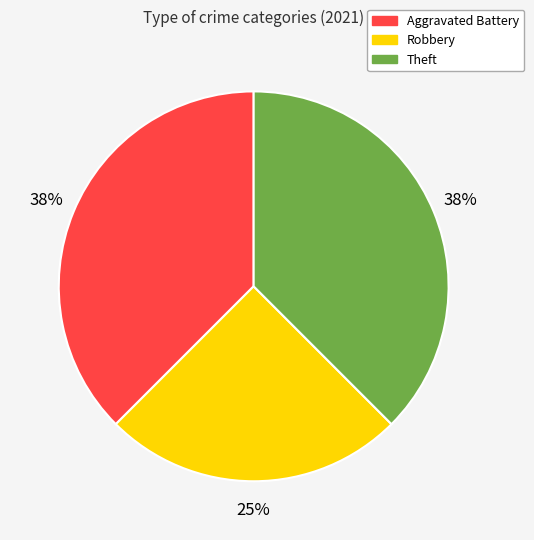

How many slices are in this pie chart?

3